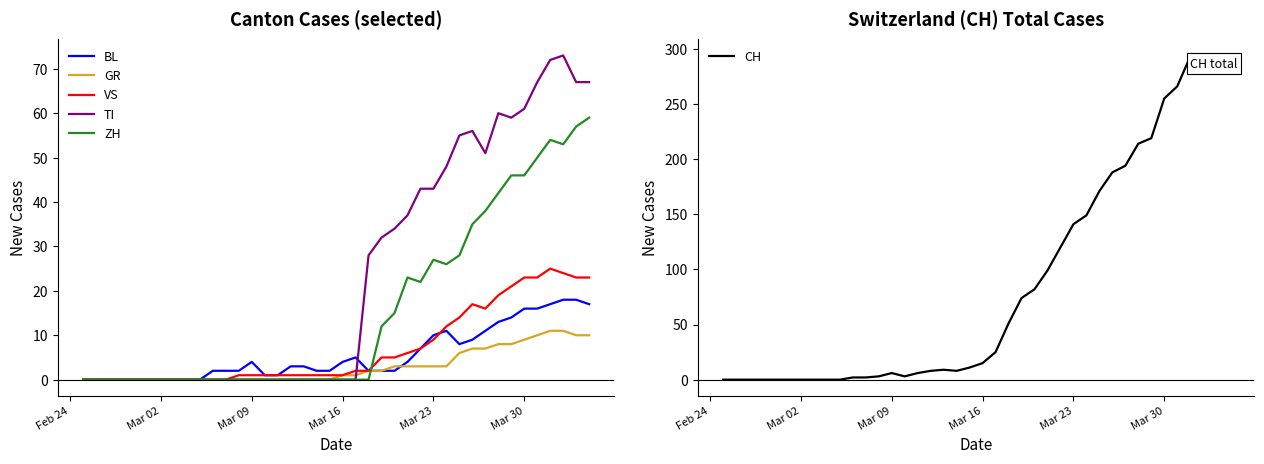

Reading left to right, what are all the values shown in this chart?

BL: 0	0	0	0	0	0	0	0	0	0	2	2	2	4	1	1	3	3	2	2	4	5	2	2	2	4	7	10	11	8	9	11	13	14	16	16	17	18	18	17
GR: 0	0	0	0	0	0	0	0	0	0	0	0	0	0	0	0	0	0	0	0	1	1	2	2	3	3	3	3	3	6	7	7	8	8	9	10	11	11	10	10
VS: 0	0	0	0	0	0	0	0	0	0	0	0	1	1	1	1	1	1	1	1	1	2	2	5	5	6	7	9	12	14	17	16	19	21	23	23	25	24	23	23
TI: 0	0	0	0	0	0	0	0	0	0	0	0	0	0	0	0	0	0	0	0	0	0	28	32	34	37	43	43	48	55	56	51	60	59	61	67	72	73	67	67
ZH: 0	0	0	0	0	0	0	0	0	0	0	0	0	0	0	0	0	0	0	0	0	0	0	12	15	23	22	27	26	28	35	38	42	46	46	50	54	53	57	59
CH: 0	0	0	0	0	0	0	0	0	0	2	2	3	6	3	6	8	9	8	11	15	25	51	74	82	99	120	141	149	171	188	194	214	219	255	266	293	290	294	290